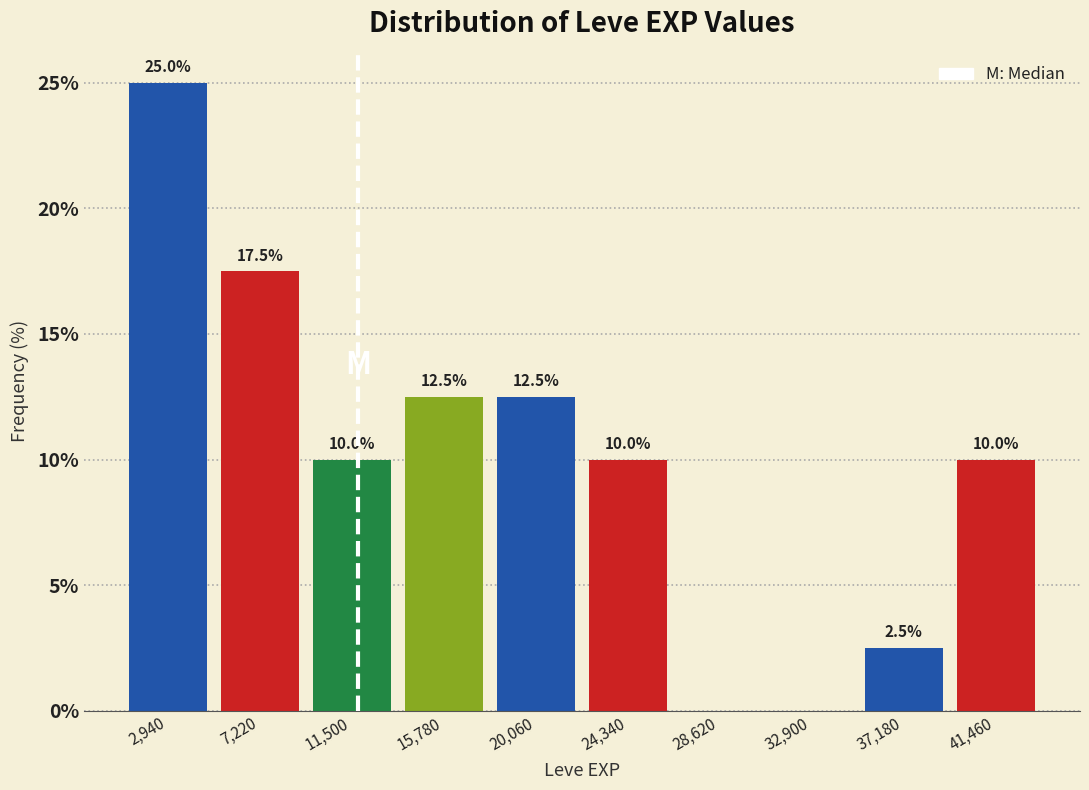

Which range on the x-axis has the tallest bar?

1000 to 5000